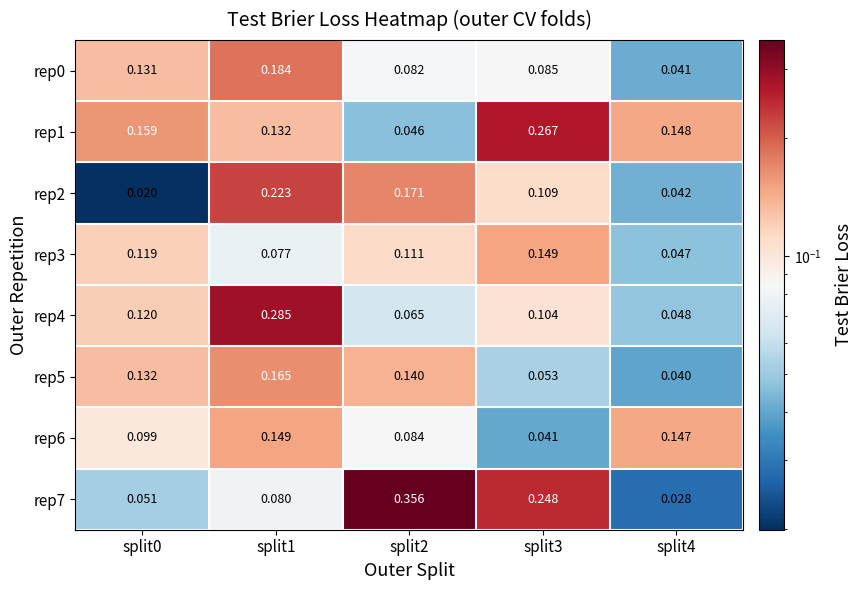

Is the value of rep4 at split0 greater than the value of rep3 at split4?

Yes